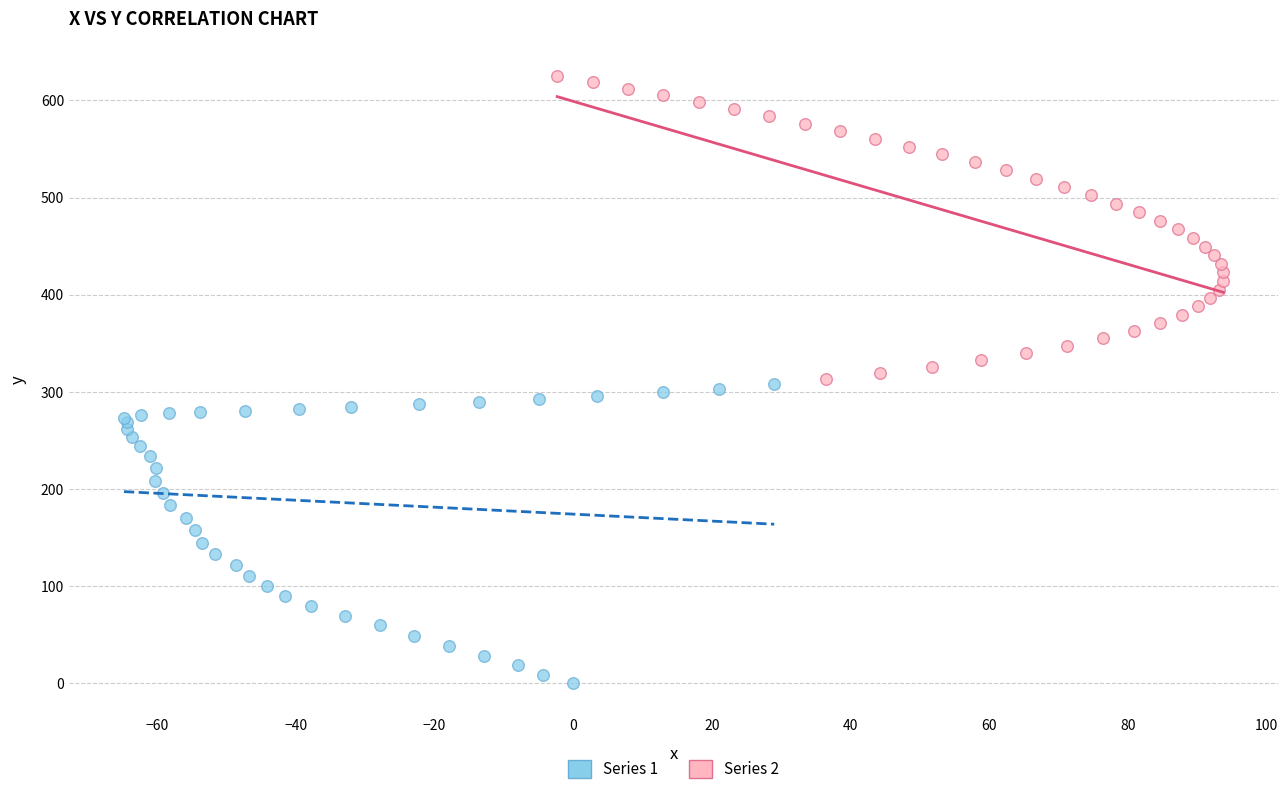

Which series contains the lowest Y value?

Series 1